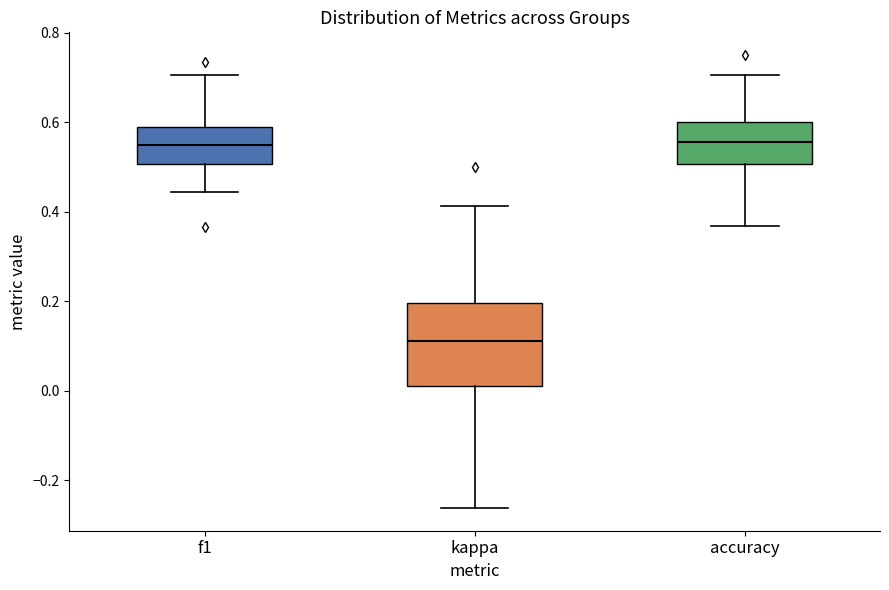

Which box's median line is the lowest?

kappa